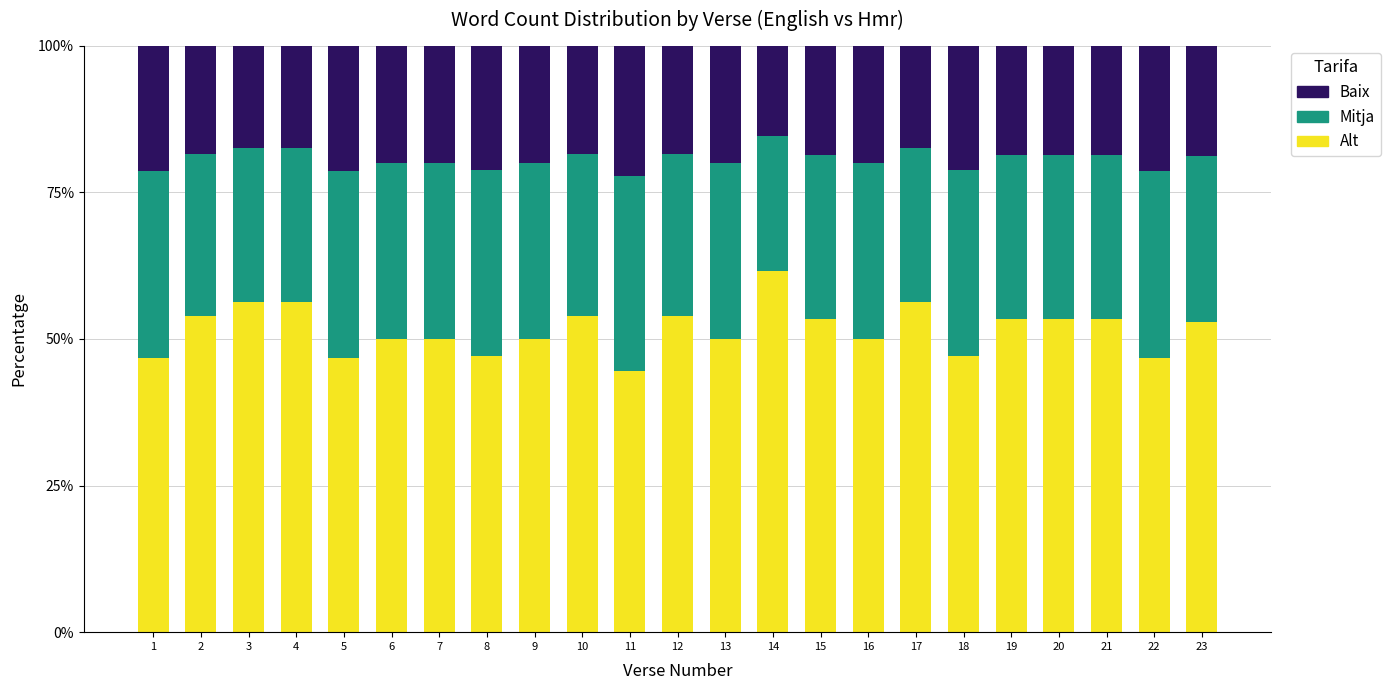

What is the total value across all series at 1?

100.0